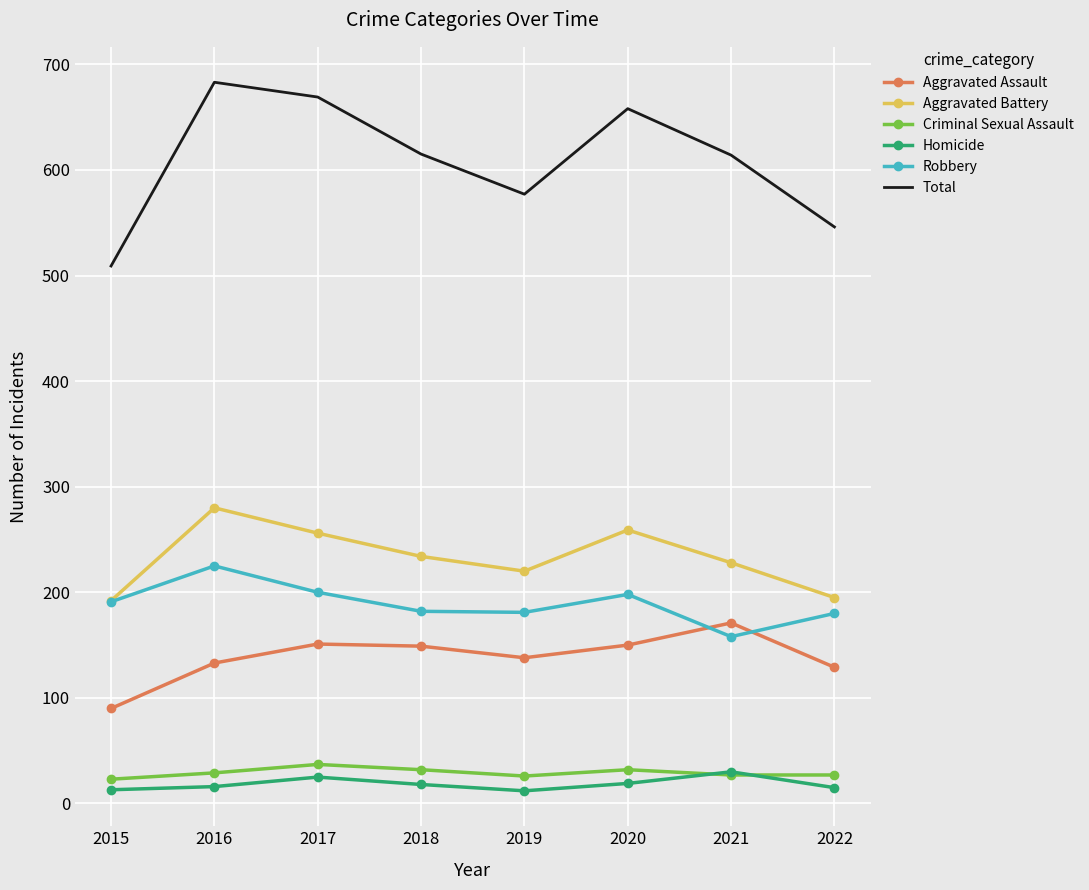

Which series has the largest range (max minus min)?

Total